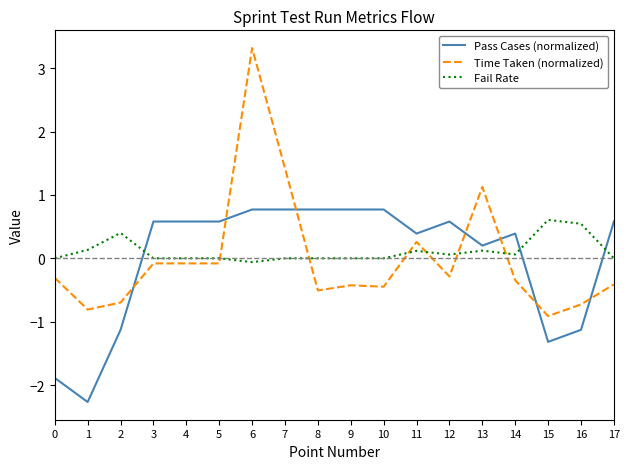

True or false: Fail Rate and Pass Cases (normalized) cross at least once.

True